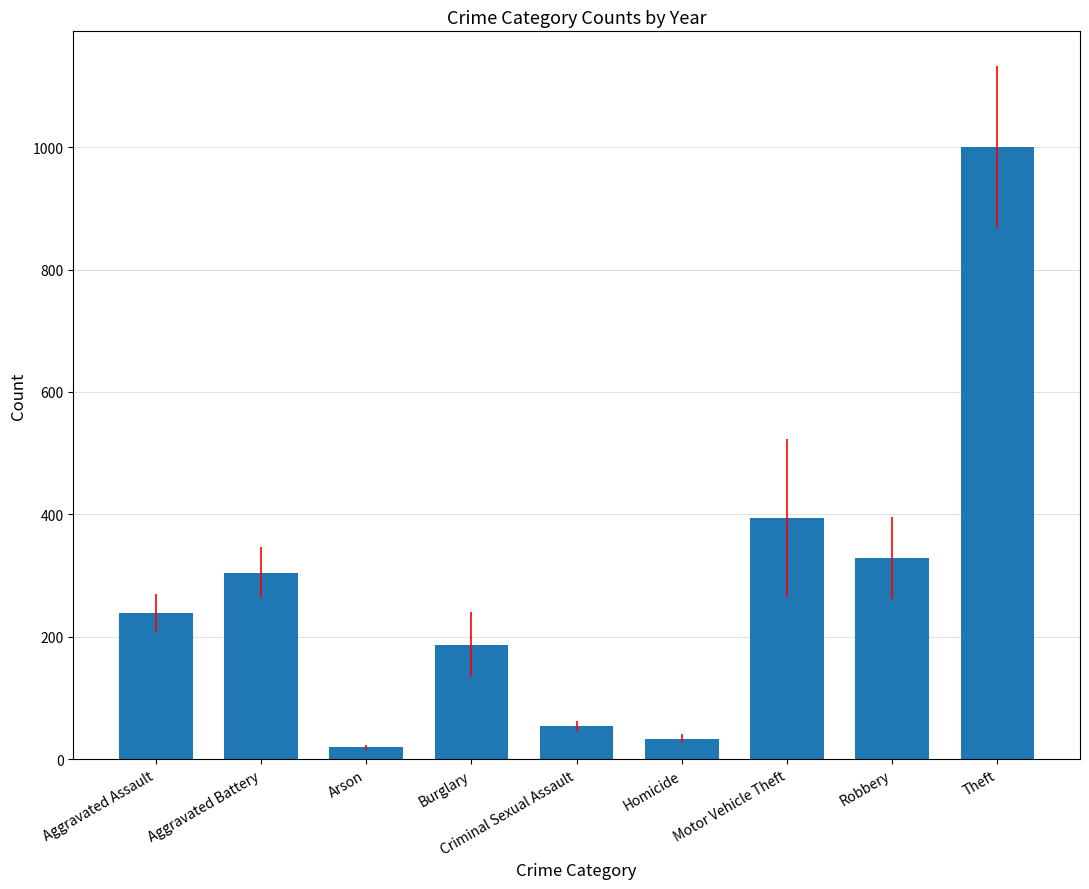

What is the difference between the values at Burglary and Motor Vehicle Theft?

206.4